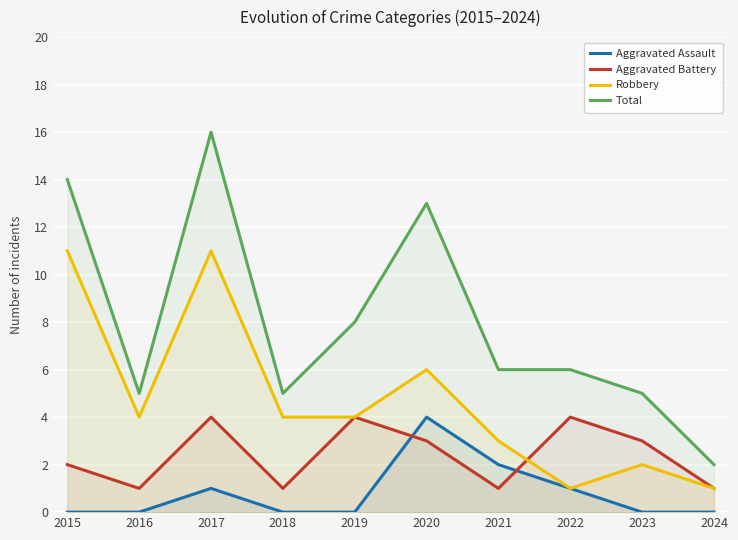

How many values in the Total series exceed 6?

4